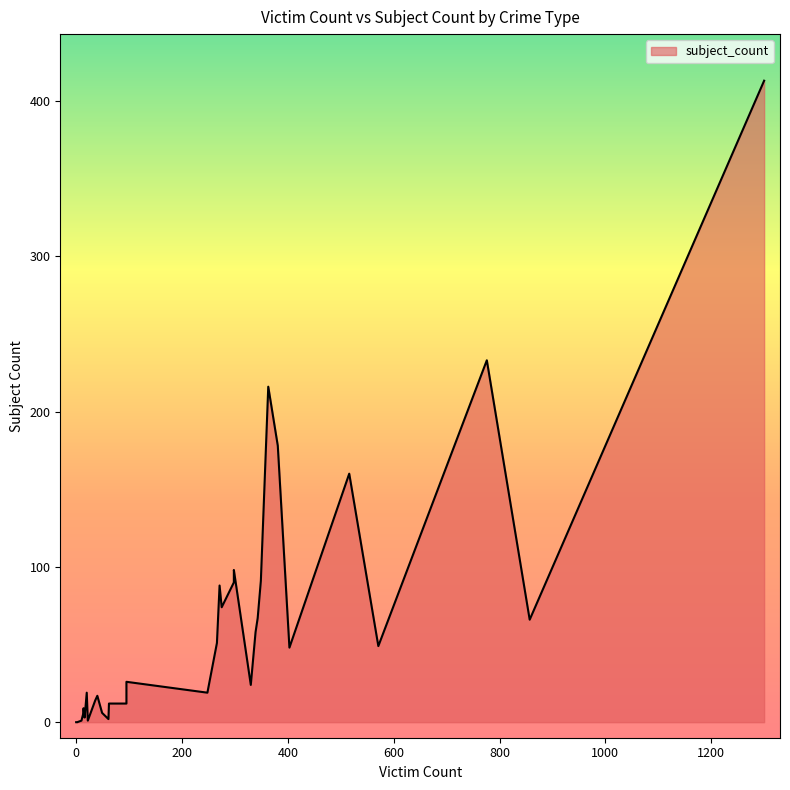

What is the label of the 28th point from the left?

40